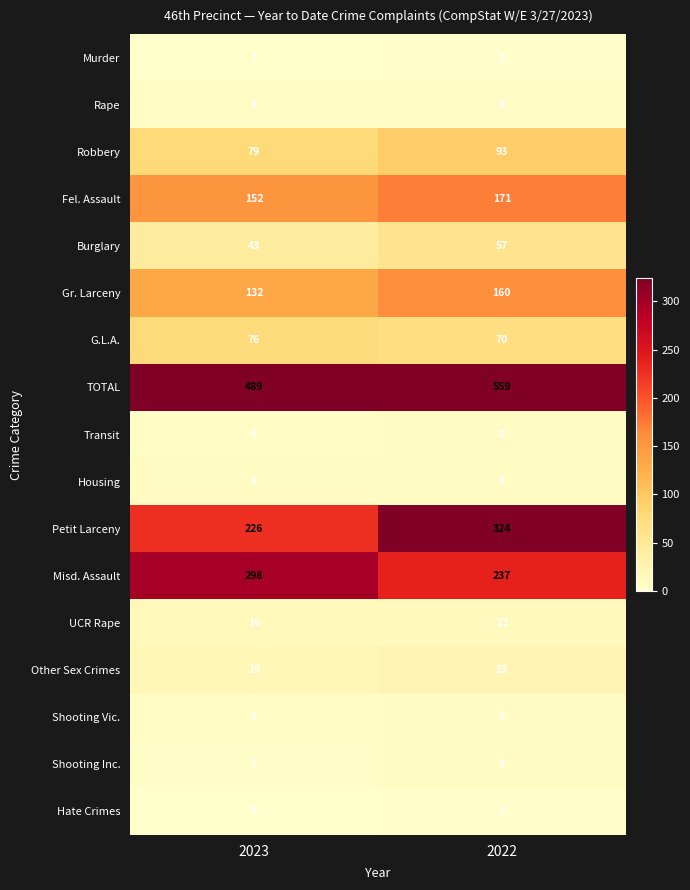

Which category has the highest value across all series?

2022